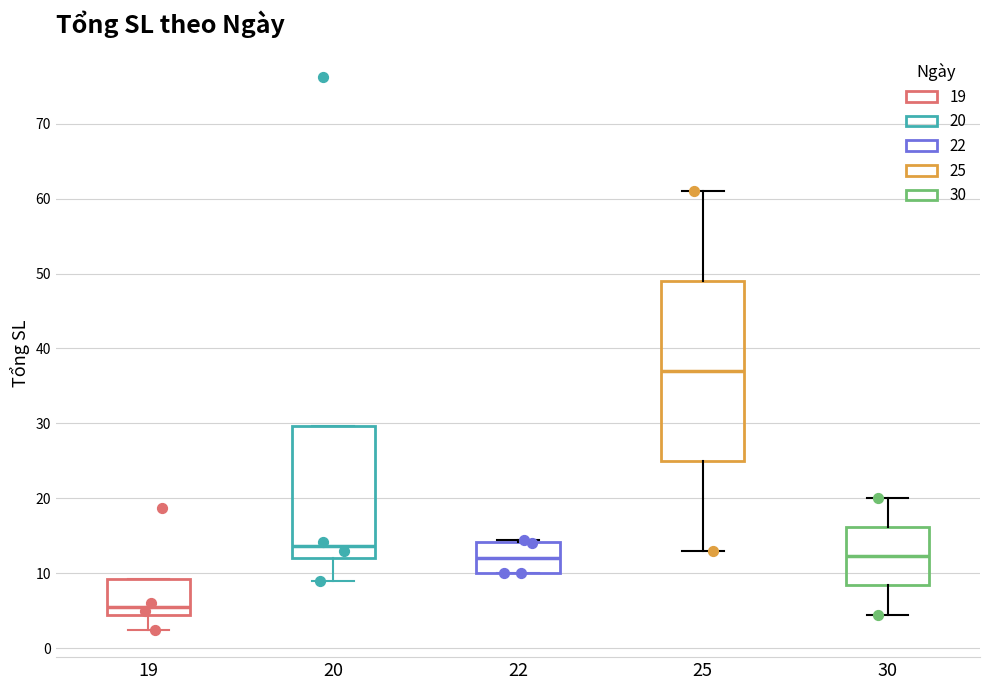

Which box has the lowest median line?

19